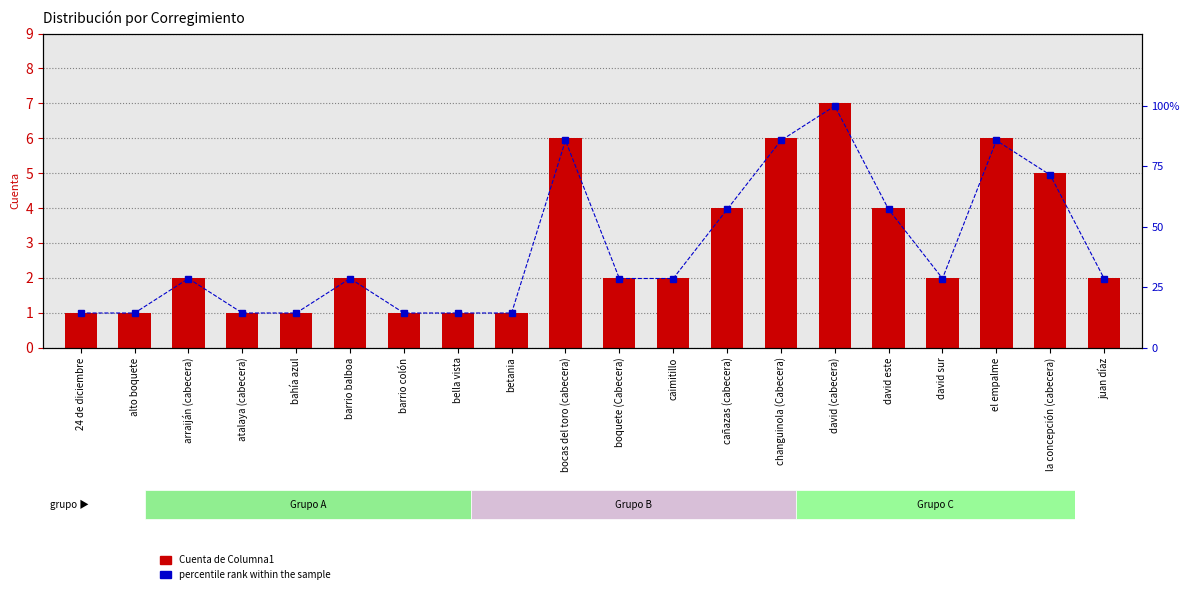

What position from the right is david este?

5